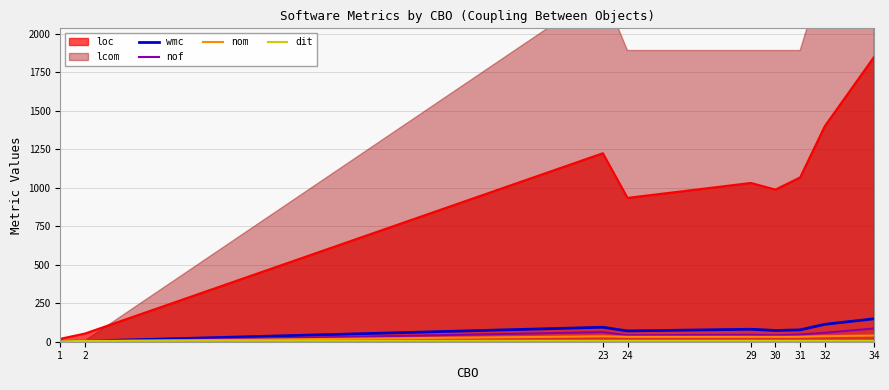

Is it true that nom equals 44 at 30?

False